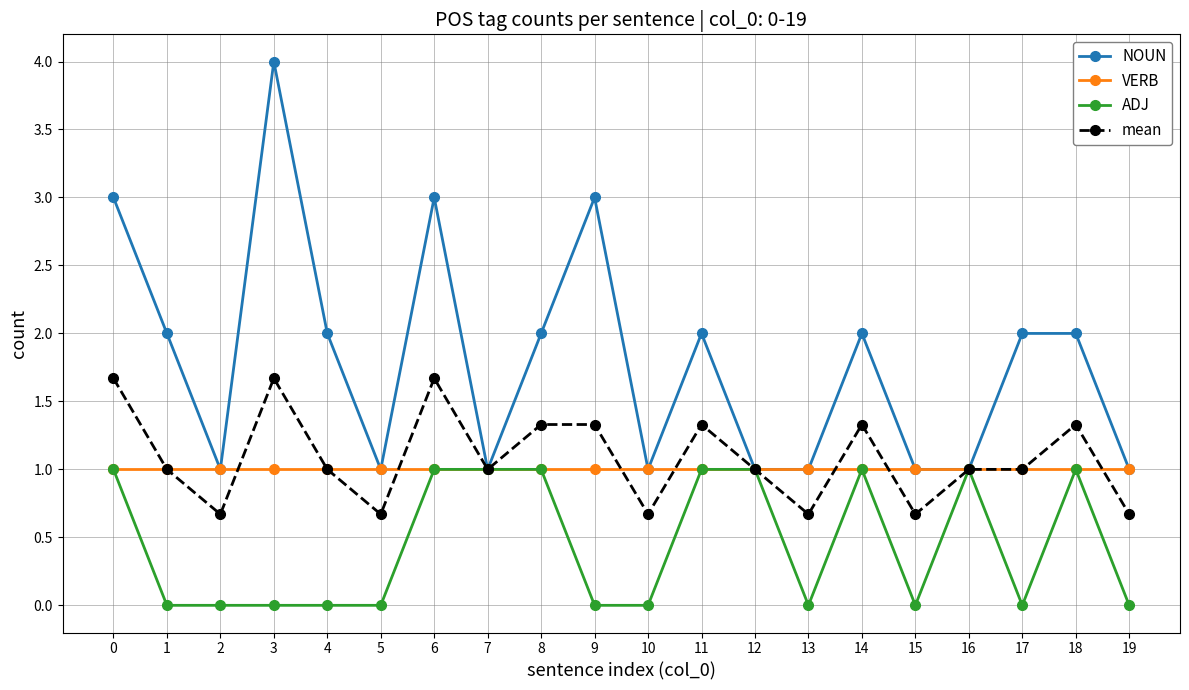

Is the value of ADJ at 16 greater than the value of mean at 3?

No